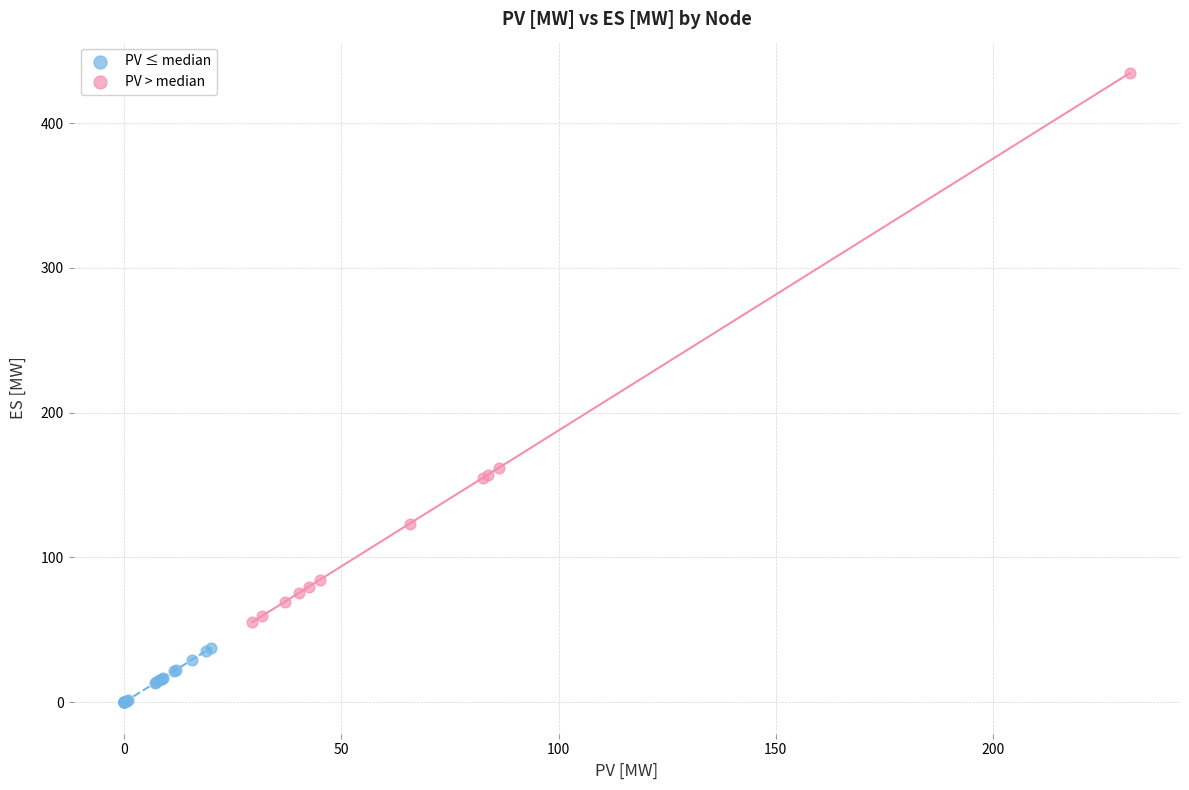

Which series contains the highest Y value?

PV > median